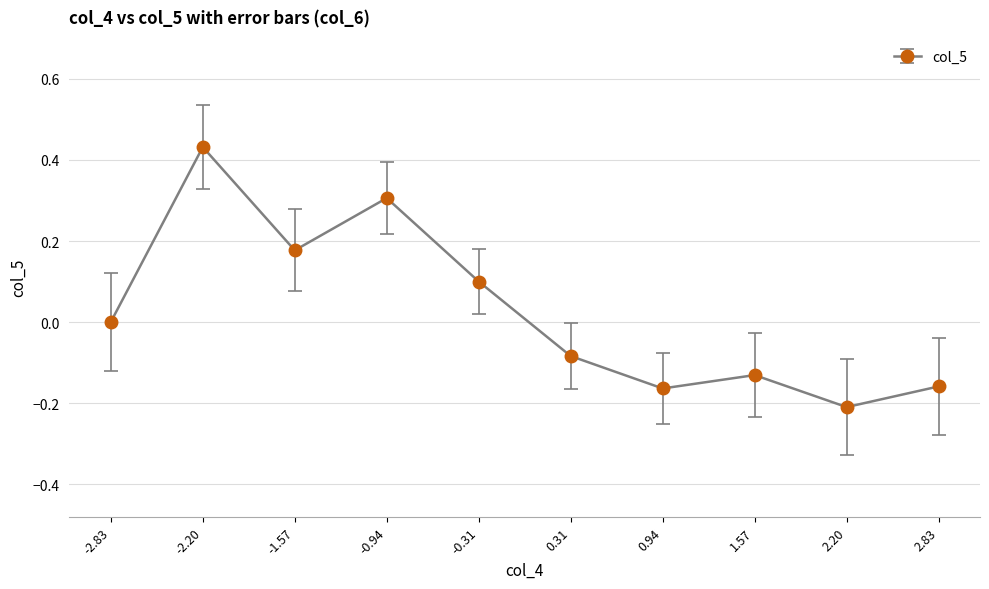

What position from the left is -2.83?

1